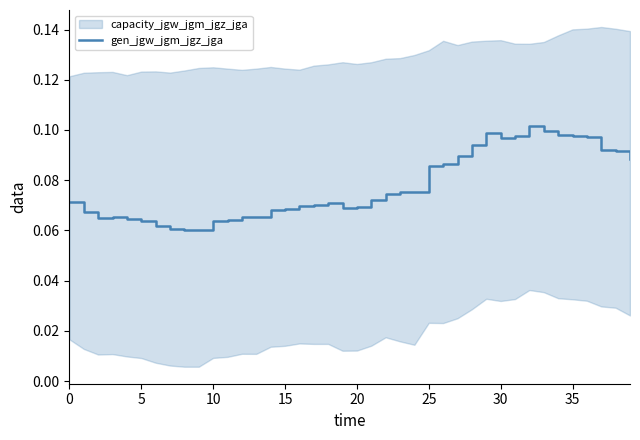

How many lines are shown in the chart?

1